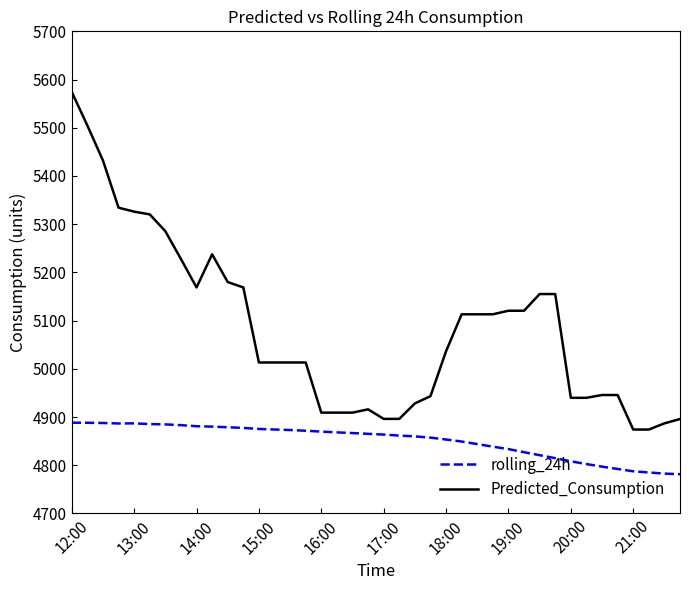

Does the chart have visible grid lines?

No